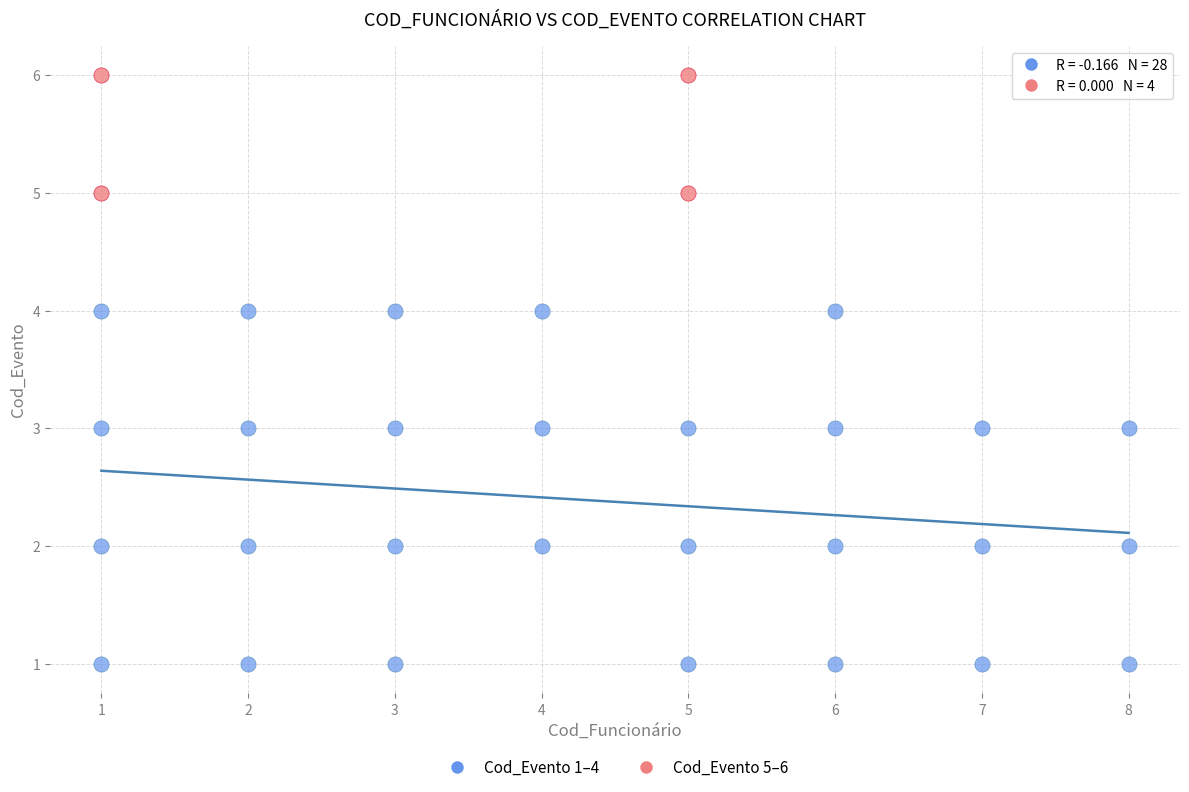

Which series has the widest spread of Y values?

Cod_Evento 1–4